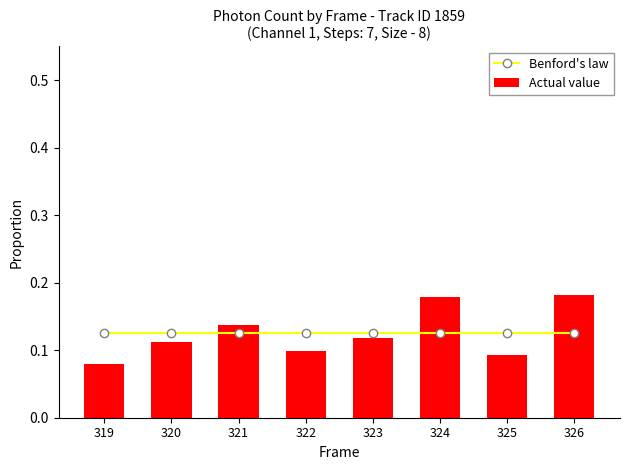

The Benford's law series shows 0.1 at 326. True or false?

True